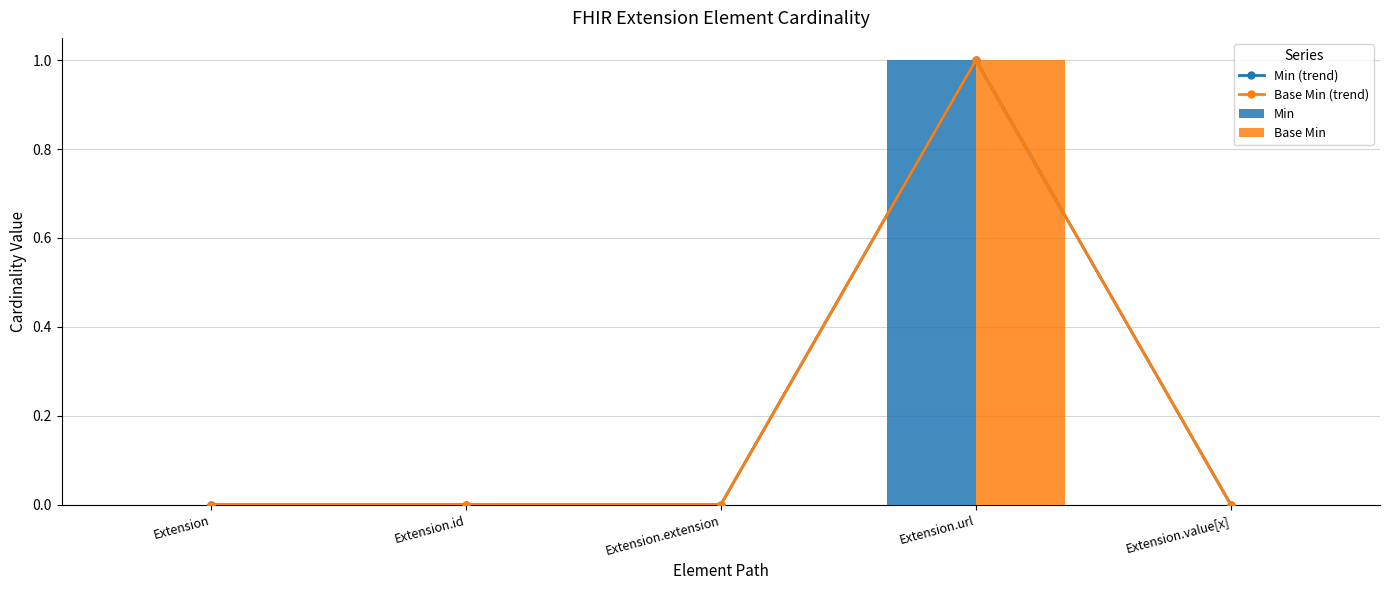

At which category is the sum across all series the highest?

Extension.url